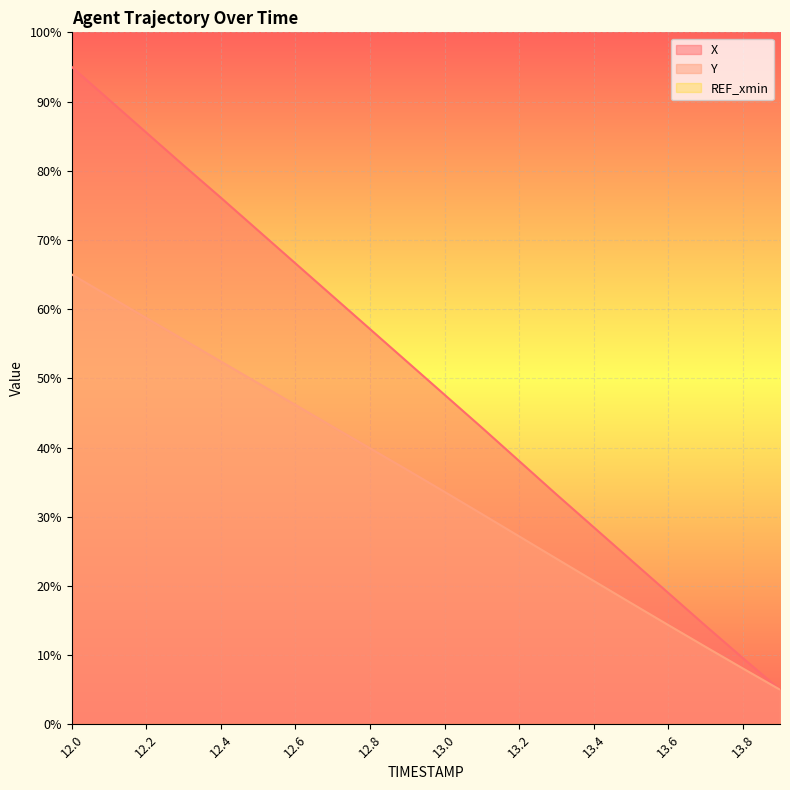

Between 12.4 and 12.5, which series saw the biggest shift?

X